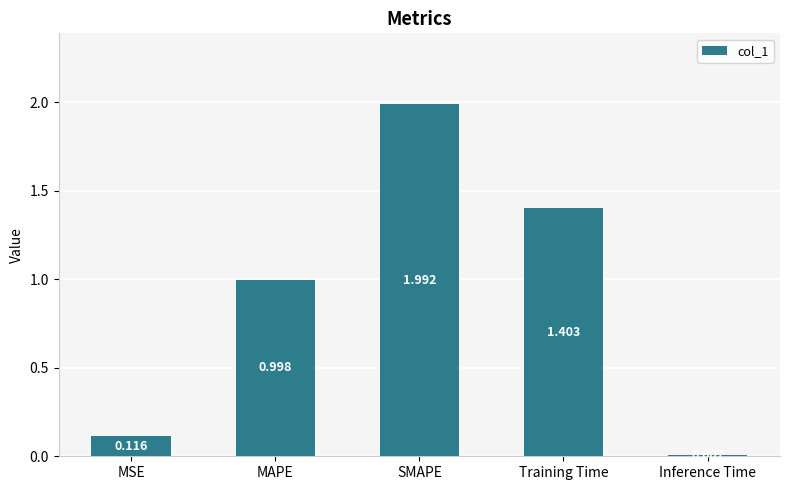

The value at SMAPE is 2.0. True or false?

True